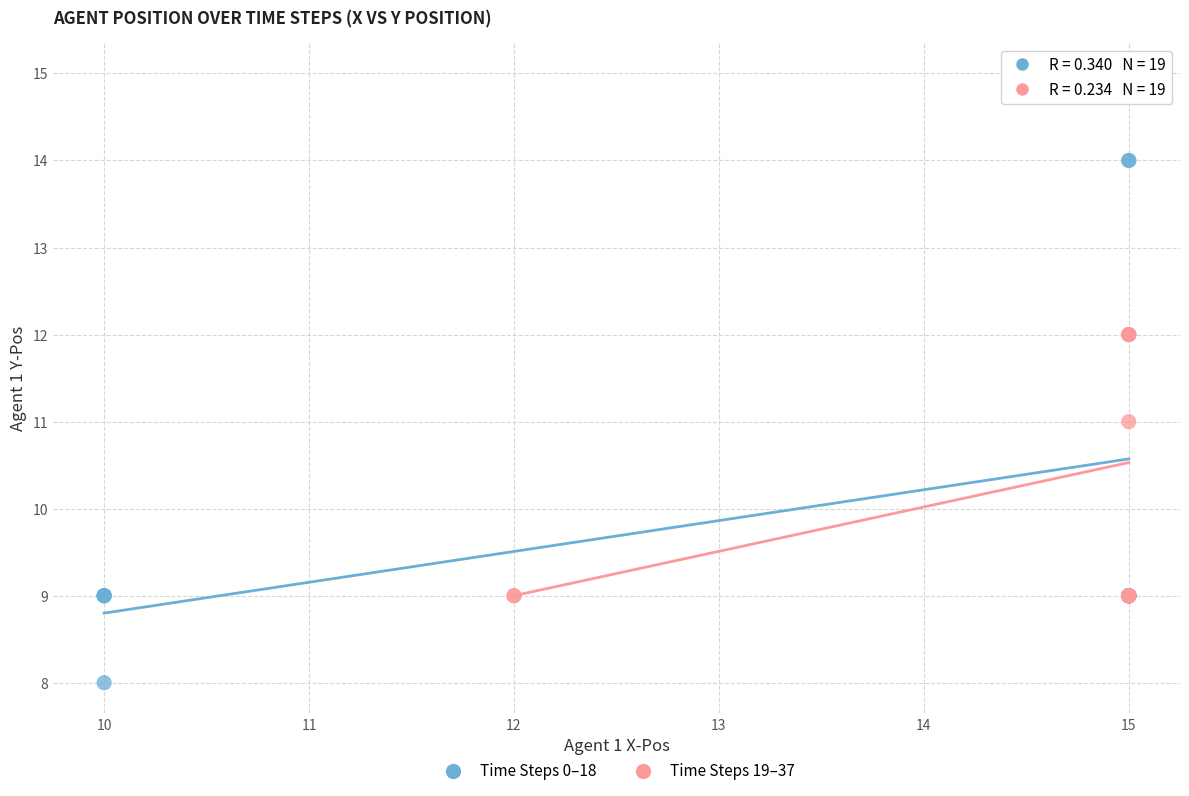

Which series has the largest Y range (max minus min)?

Time Steps 0–18